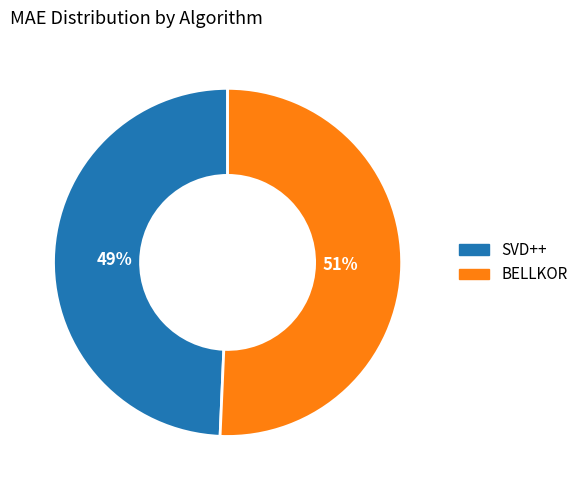

What is the ratio of the value at SVD++ to the value at BELLKOR?

1.0